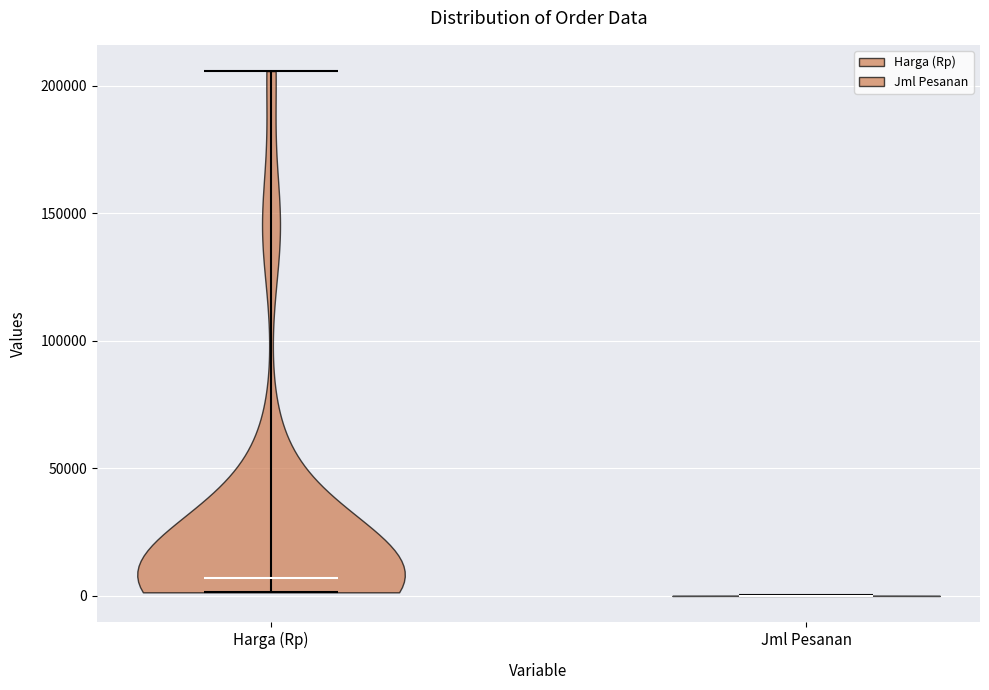

Which violin has the highest median line?

Harga (Rp)